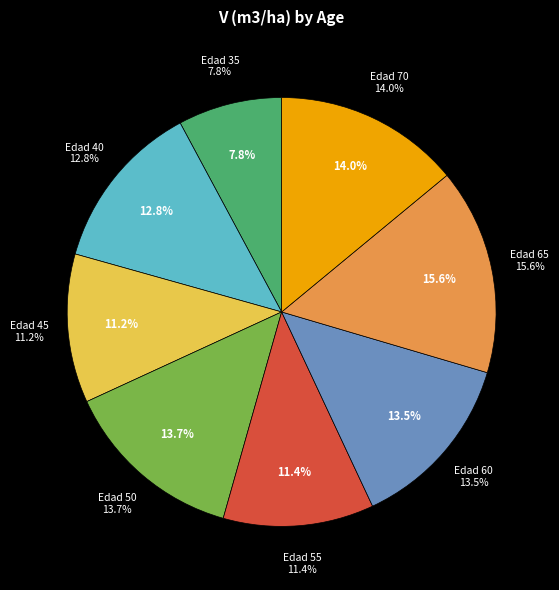

Is there a majority slice in this chart?

No